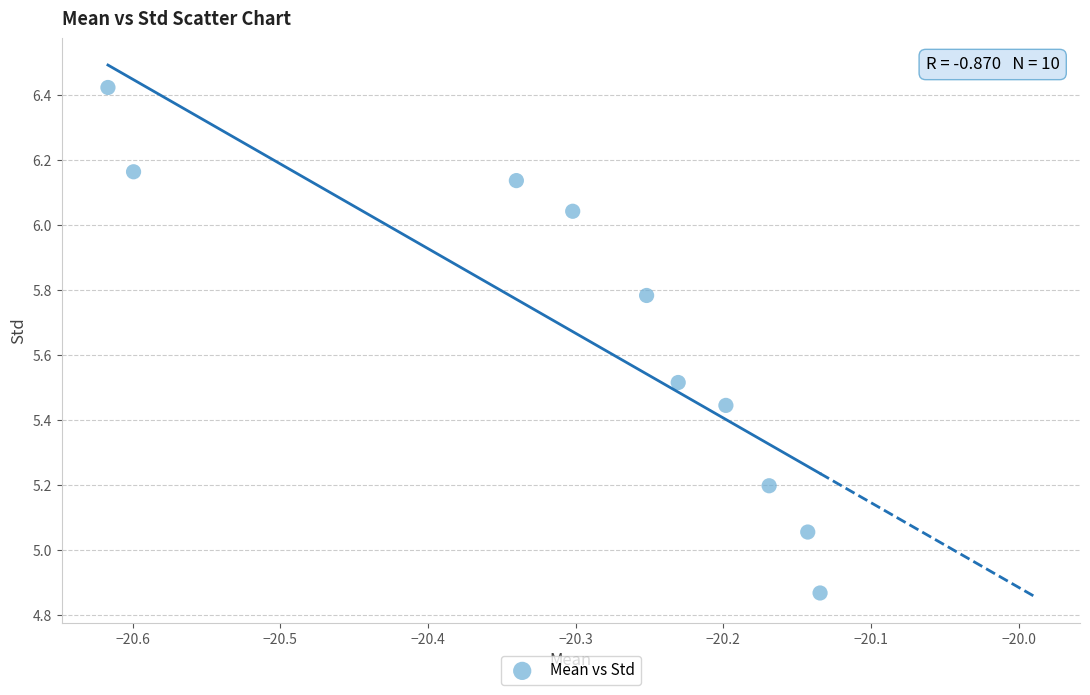

What is the average X value?

-20.3